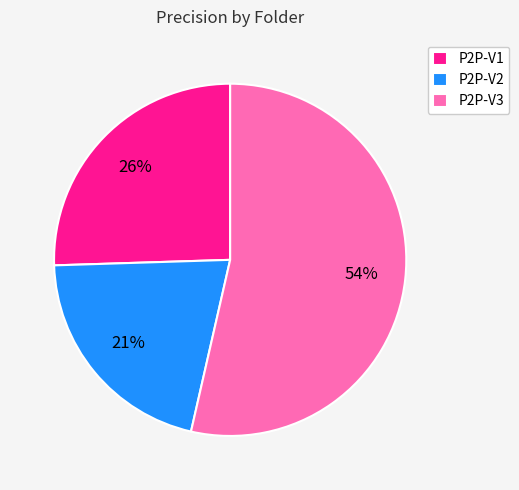

How many slices are in this pie chart?

3